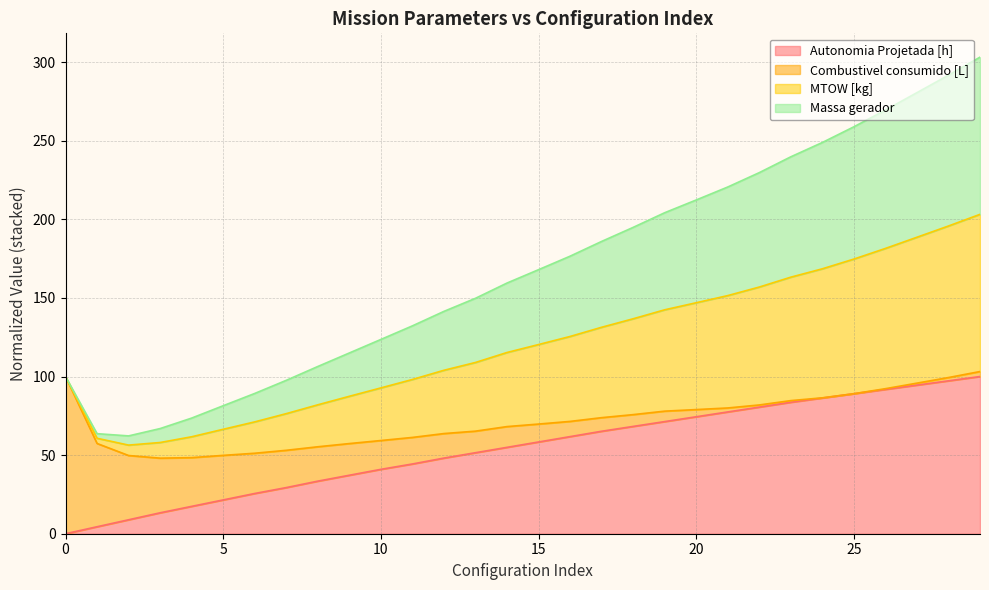

Which series has the largest total across all categories?

MTOW [kg]